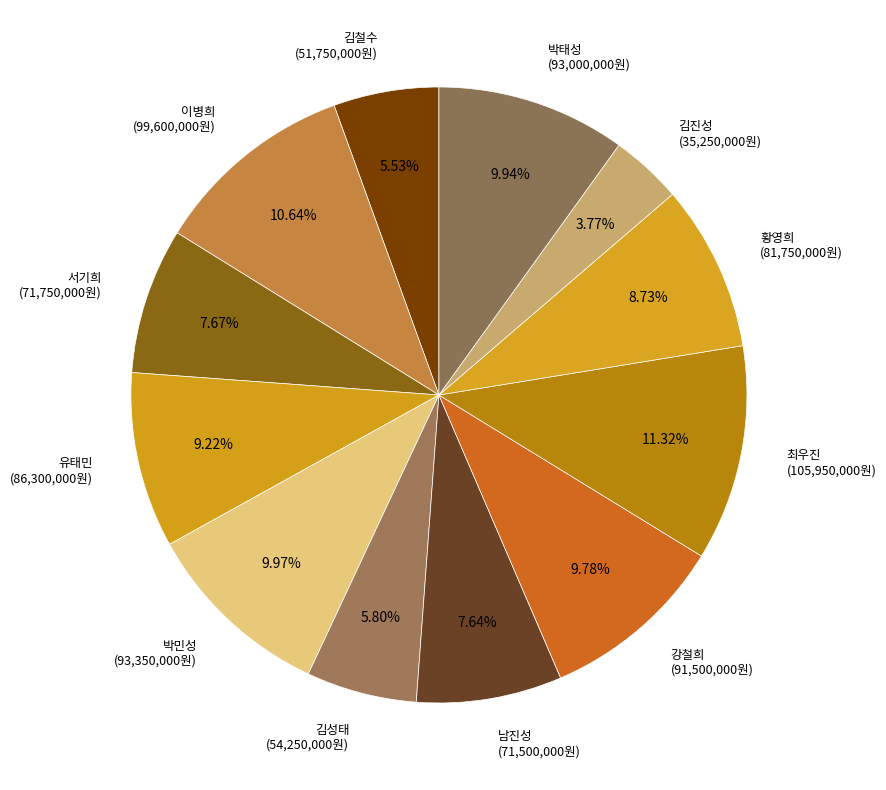

To the nearest percent, what percentage of the pie is 박민성?

10%